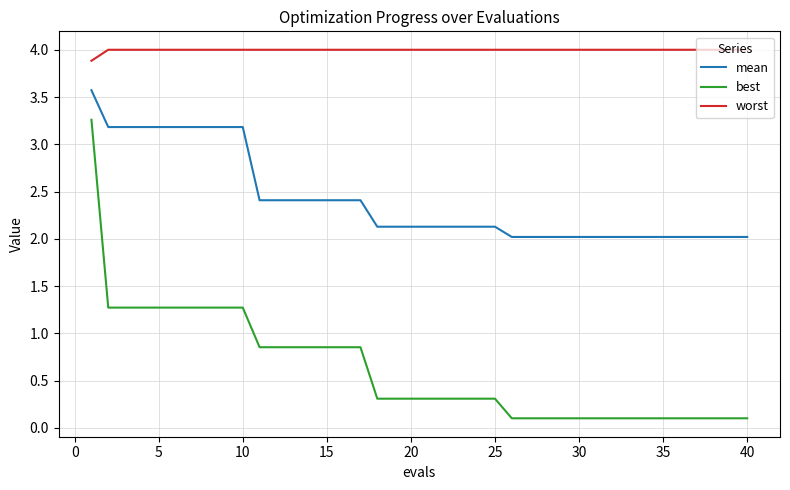

What is the lowest value of the mean series?

2.0